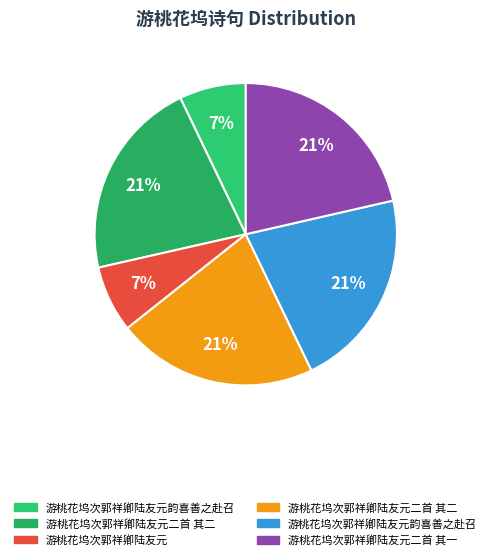

Count the number of slices in the pie.

6